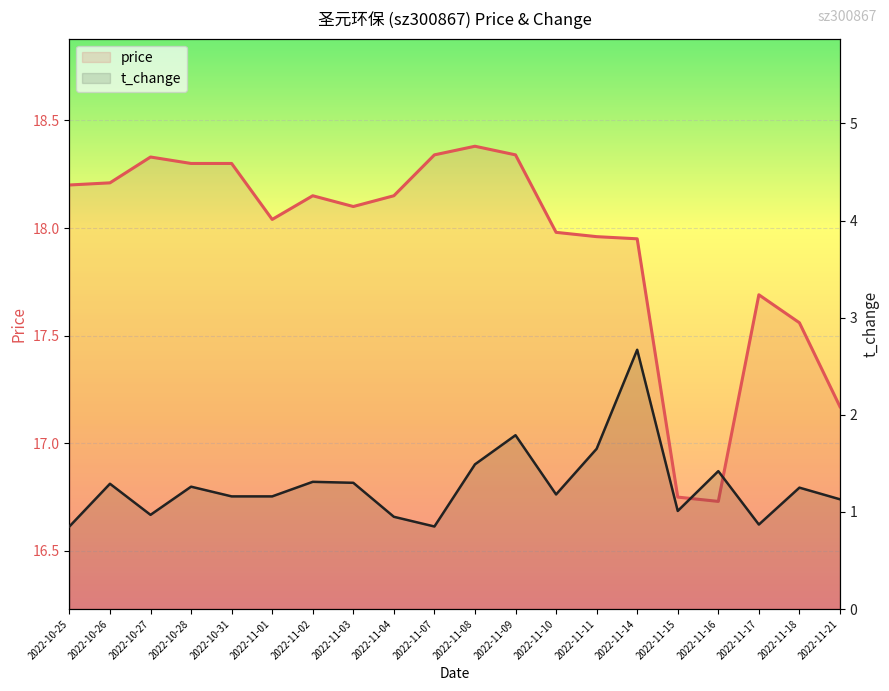

Reading right to left, extract all data points from this chart.

price: 17.2	17.6	17.7	16.7	16.8	17.9	18.0	18.0	18.3	18.4	18.3	18.1	18.1	18.1	18.0	18.3	18.3	18.3	18.2	18.2
t_change: 1.1	1.2	0.9	1.4	1.0	2.7	1.6	1.2	1.8	1.5	0.8	0.9	1.3	1.3	1.2	1.2	1.3	1.0	1.3	0.8